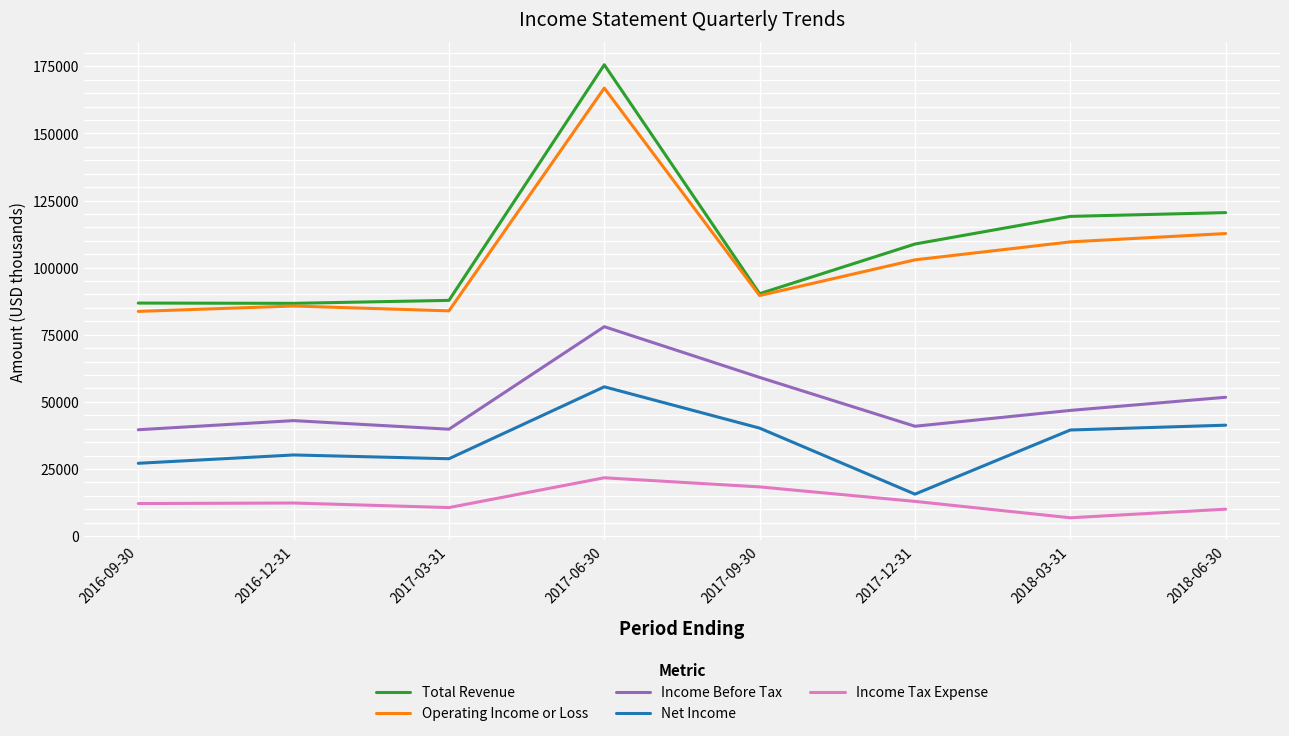

True or false: Income Before Tax and Net Income intersect in this chart.

False